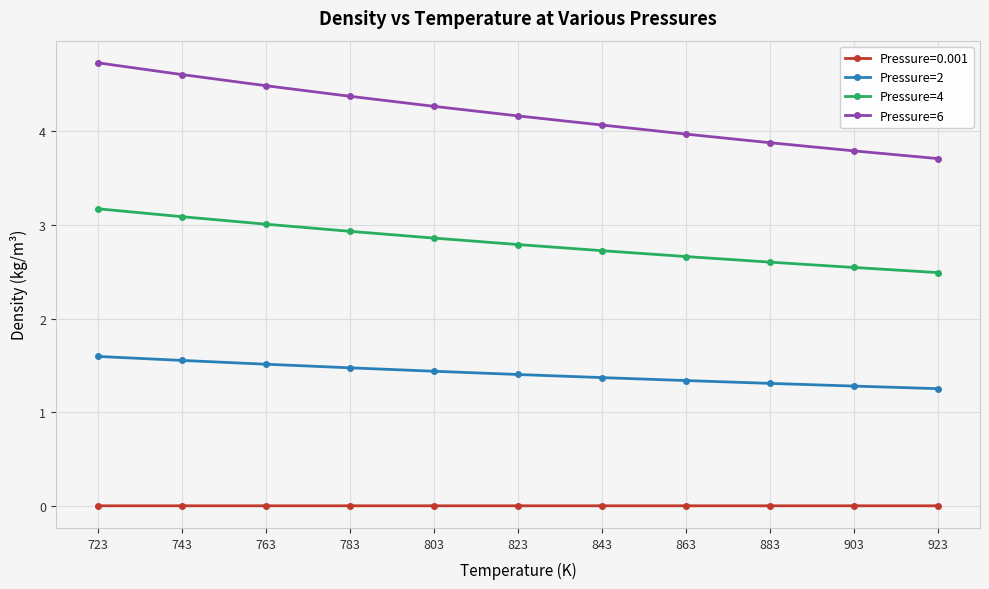

What is the value of the Pressure=4 point at the 11th from the left?

2.5